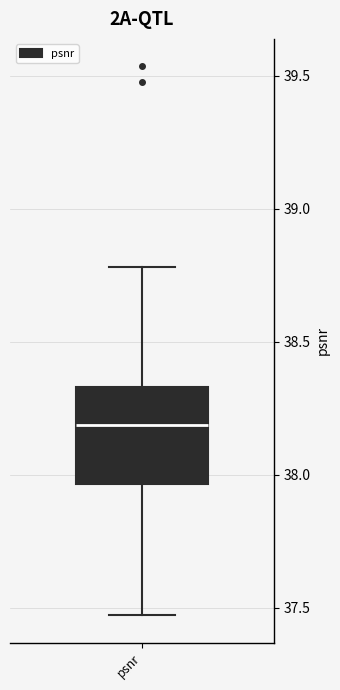

Where does the median line of the box for psnr sit on the y-axis? The values are not printed on the chart, so give them approximately, as read against the axis.

38.20